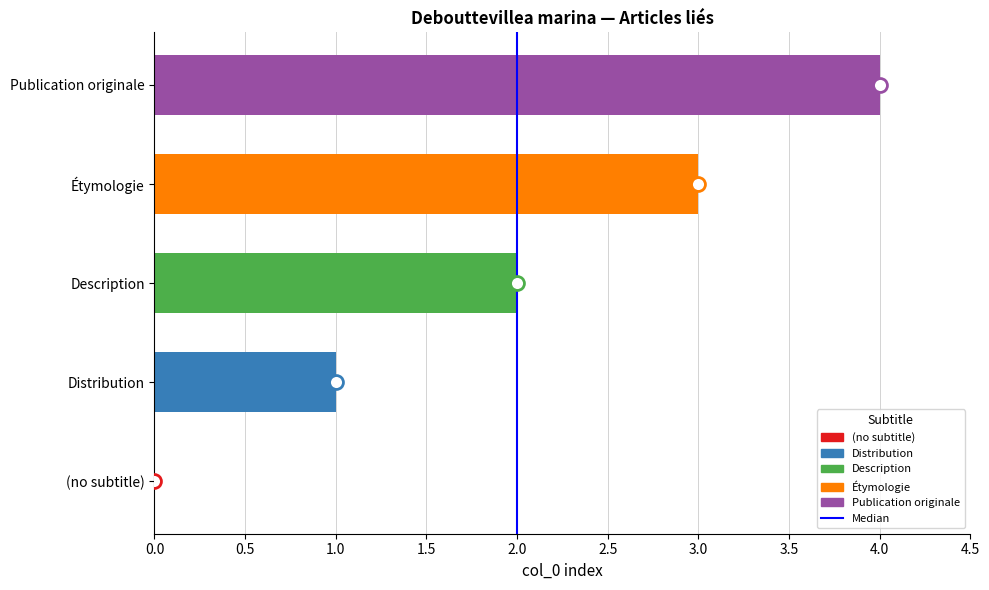

The chart shows a value of 3 at Étymologie. True or false?

True